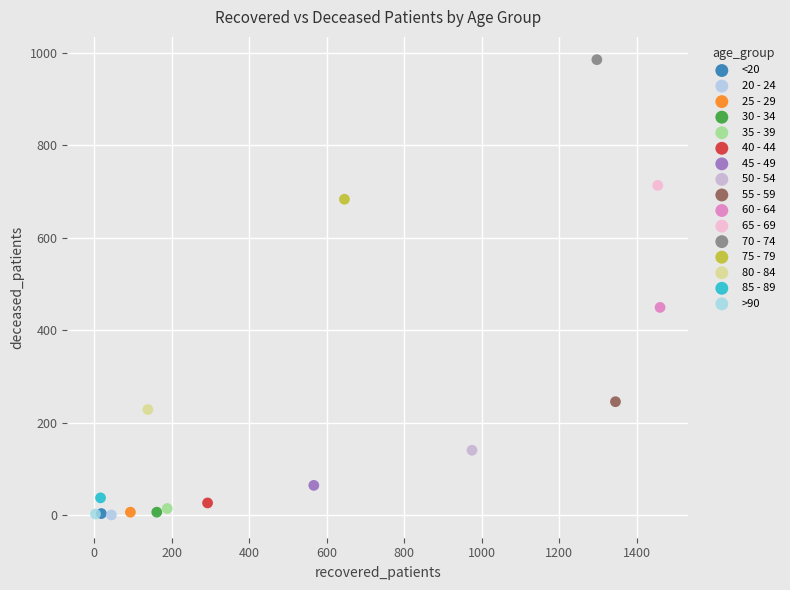

What are all the series names shown in the legend?

<20, 20 - 24, 25 - 29, 30 - 34, 35 - 39, 40 - 44, 45 - 49, 50 - 54, 55 - 59, 60 - 64, 65 - 69, 70 - 74, 75 - 79, 80 - 84, 85 - 89, >90